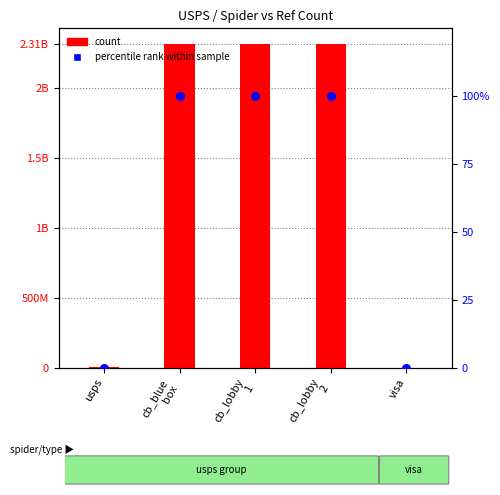

Which series has the largest total across all categories?

Ref count